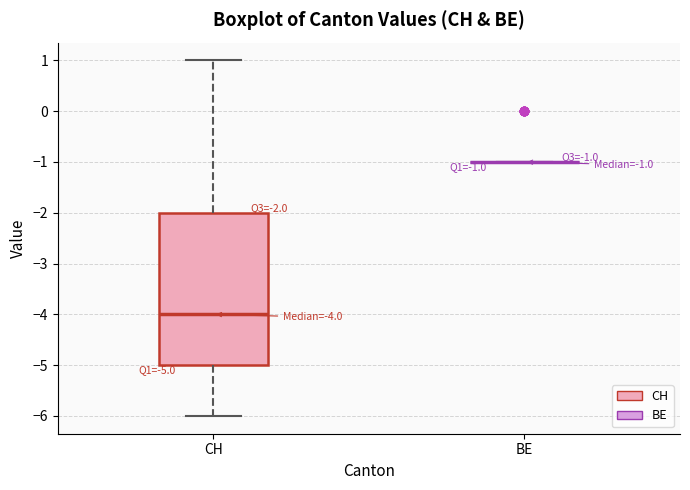

Comparing the boxes themselves (not the whiskers), which one is the tallest?

CH